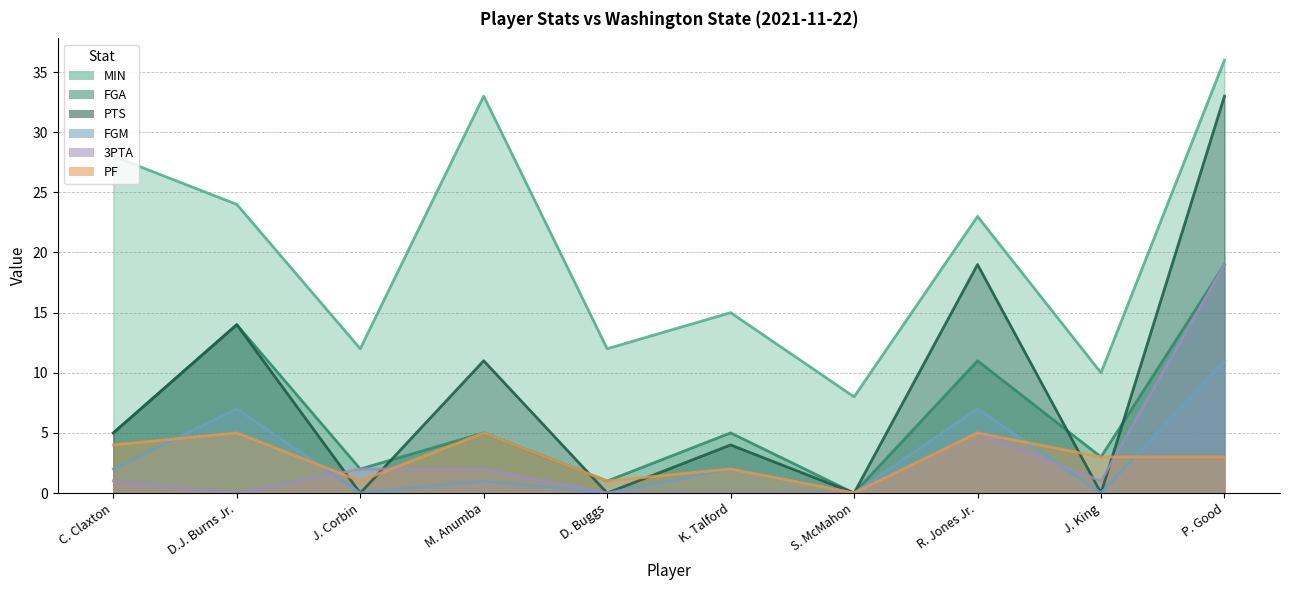

Where is the first local maximum for PF?

D.J. Burns Jr.